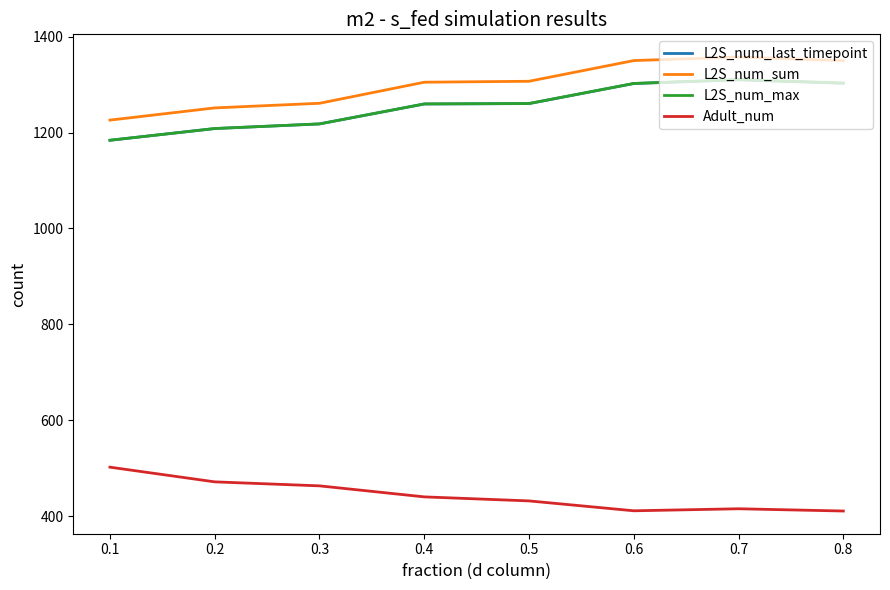

The value of L2S_num_max at 0.7 is 1310.5. True or false?

True